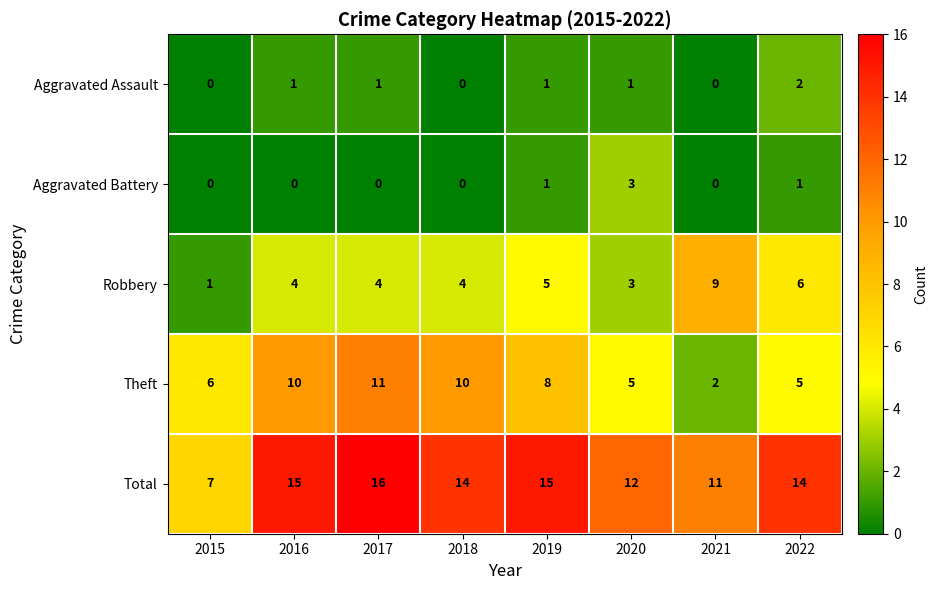

Which series has the largest total across all categories?

Total